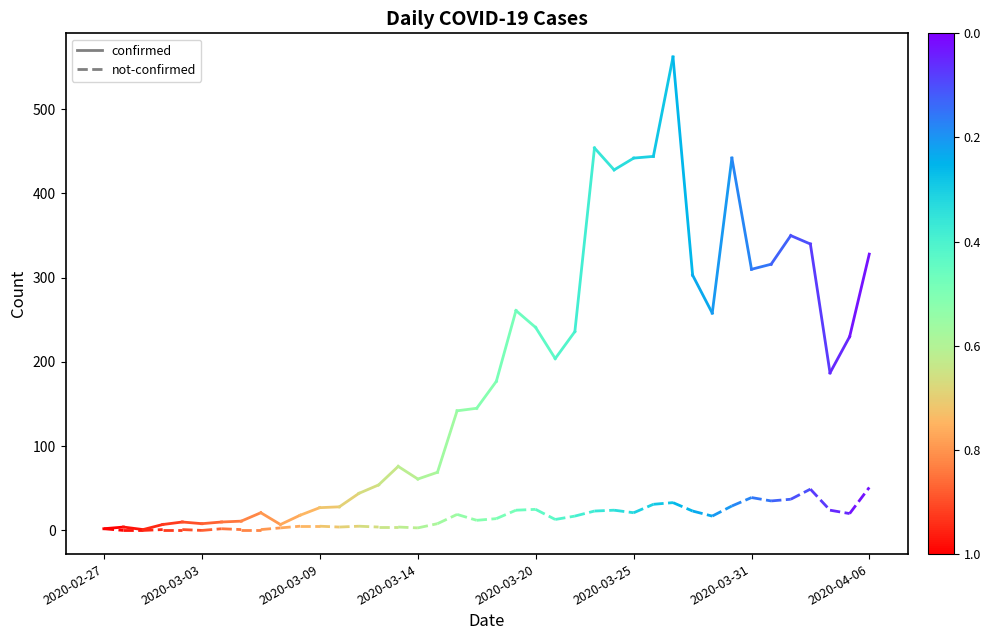

What is the sum of the not-confirmed values at 2020-02-27 and 2020-03-03?

2